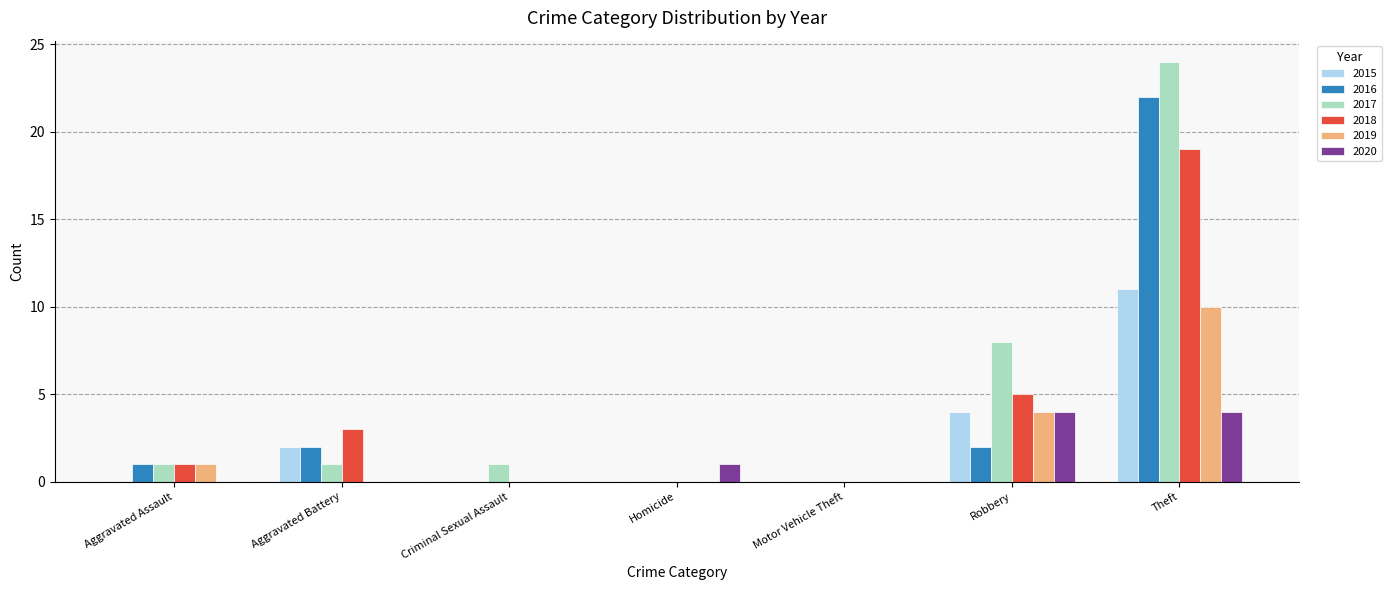

Is it true that 2020 equals 1 at Homicide?

True